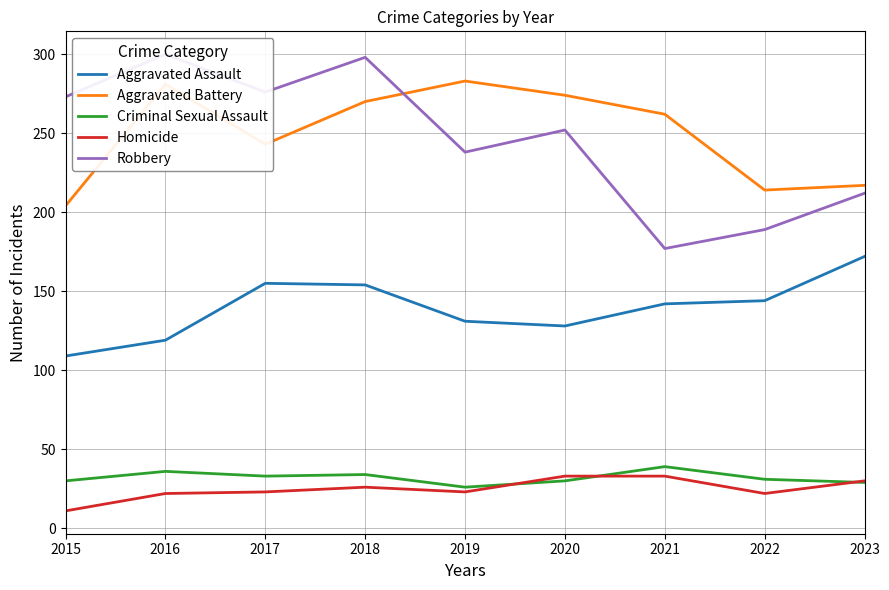

Read the Aggravated Battery value at 2017, to the nearest 5.

245